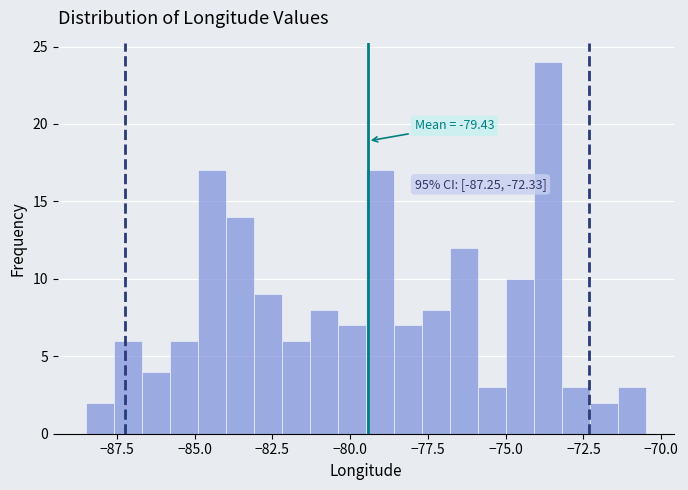

Around what value on the x-axis is the tallest bar? Give the approximate position of its centre, as read against the axis.

-73.5